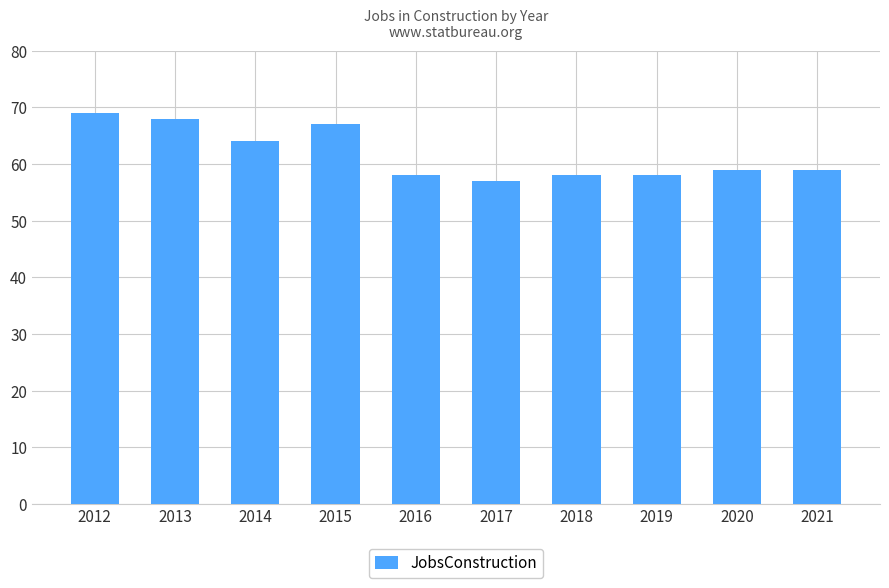

What is the average value?

62